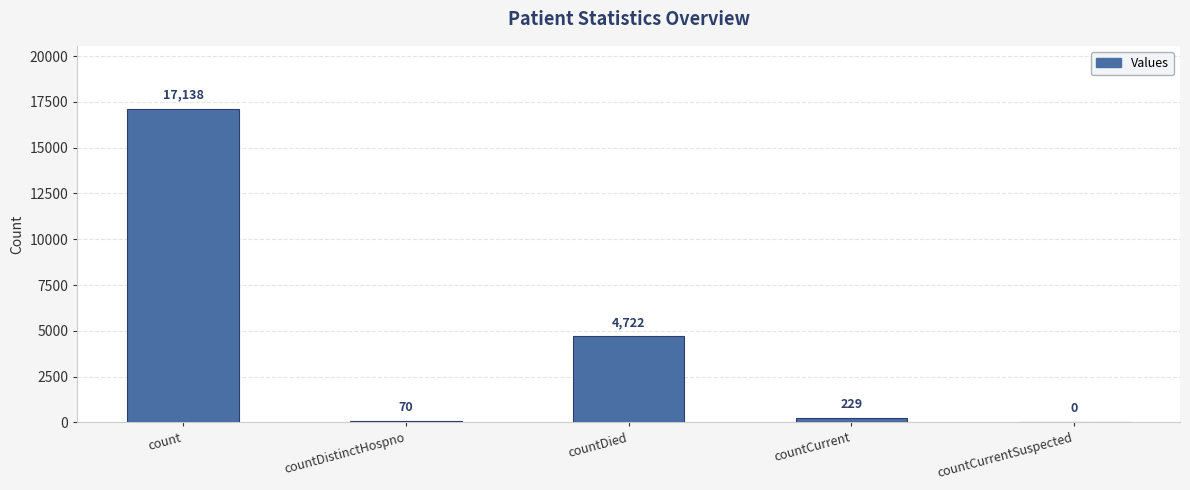

Reading left to right, what are all the values shown in this chart?

count=17138	countDistinctHospno=70	countDied=4722	countCurrent=229	countCurrentSuspected=0